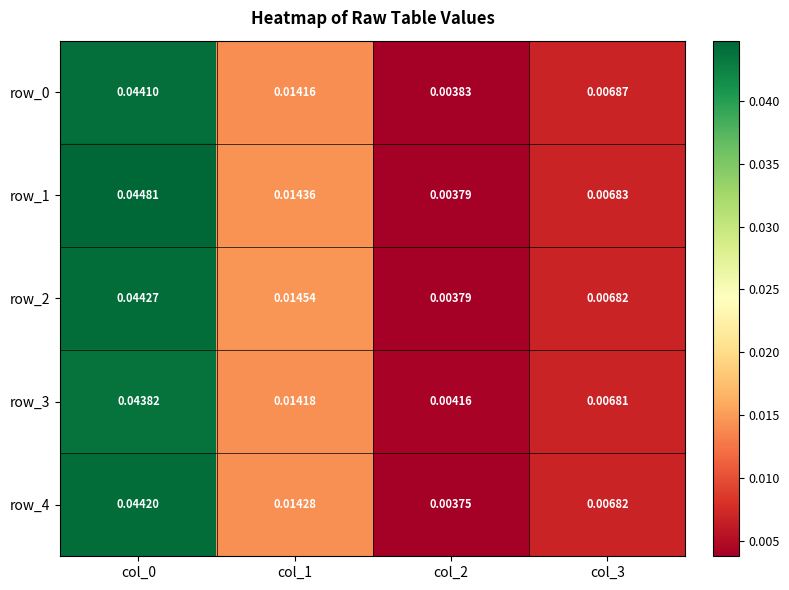

Is the value of row_3 at col_0 greater than the value of row_1 at col_0?

No